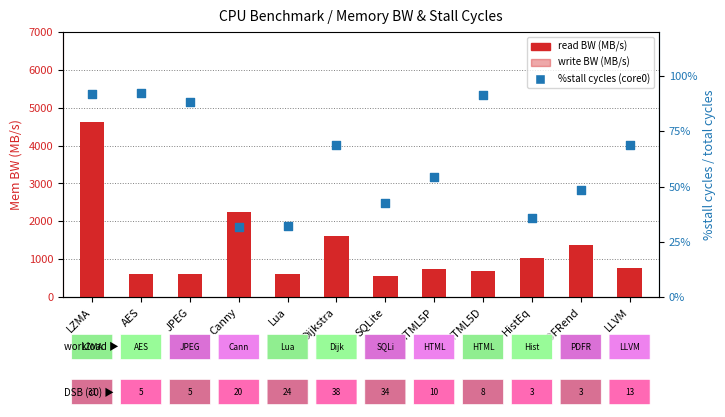

What are all the series names shown in the legend?

read BW (MB/s), write BW (MB/s), %stall cycles (core0)